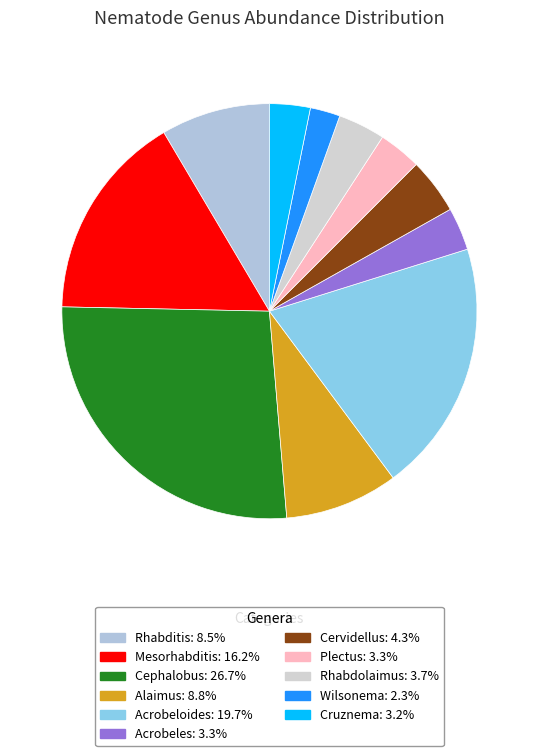

Which slice is the smallest?

Wilsonema